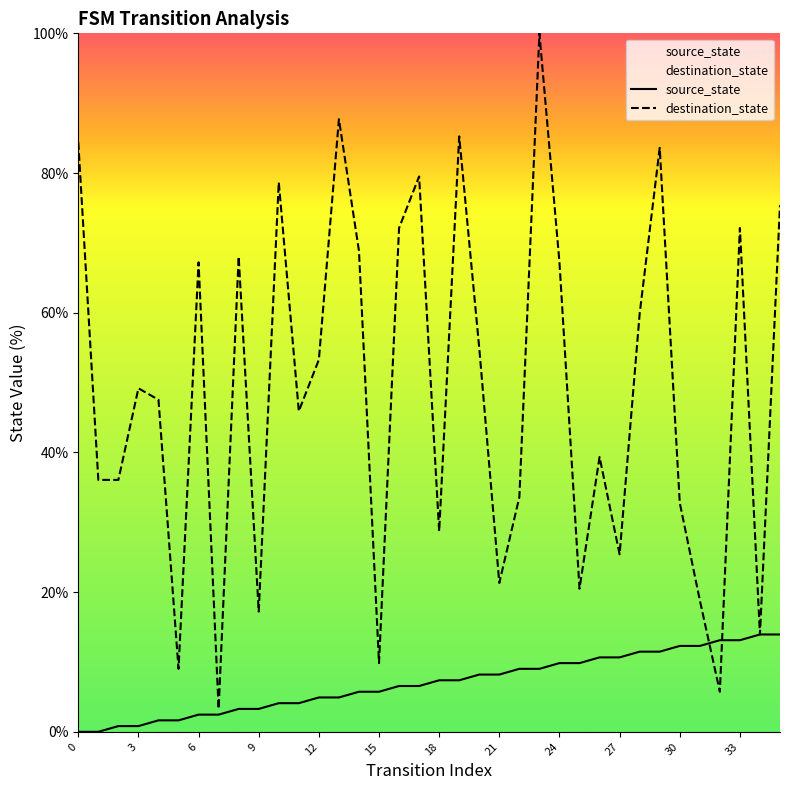

What is the spread (max minus min) of values at 15?

4.1